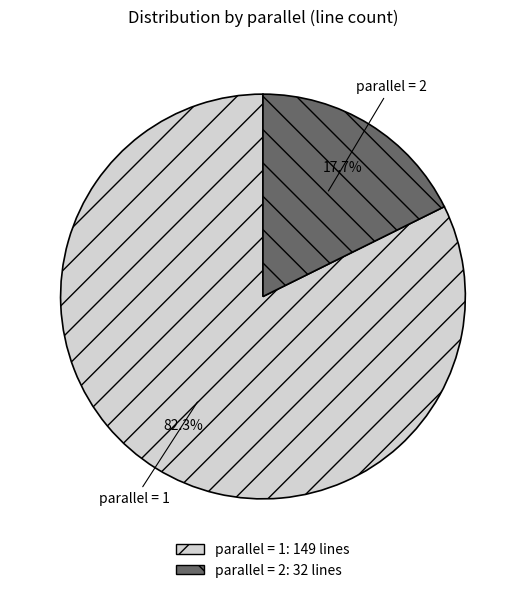

Does any single category account for the majority?

Yes